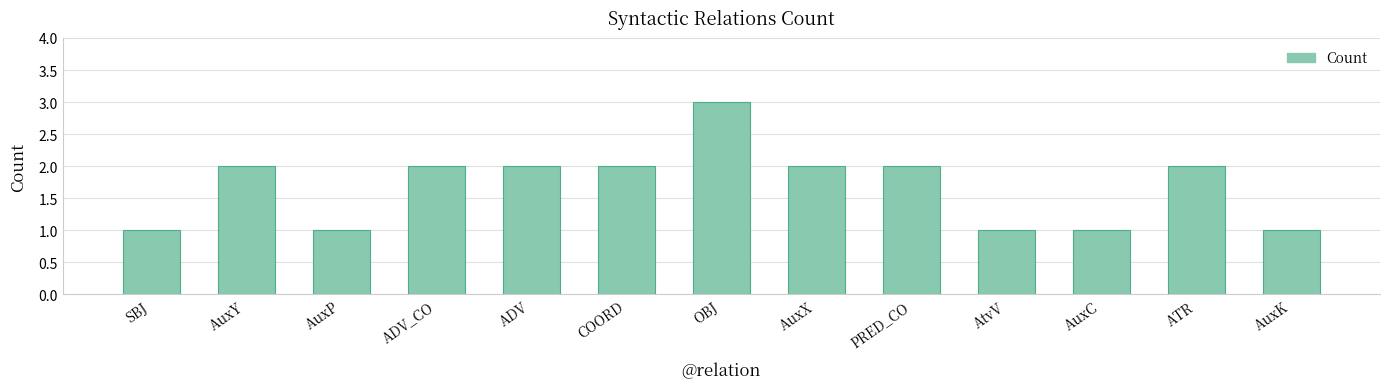

What is the label of the 1st bar from the right?

AuxK